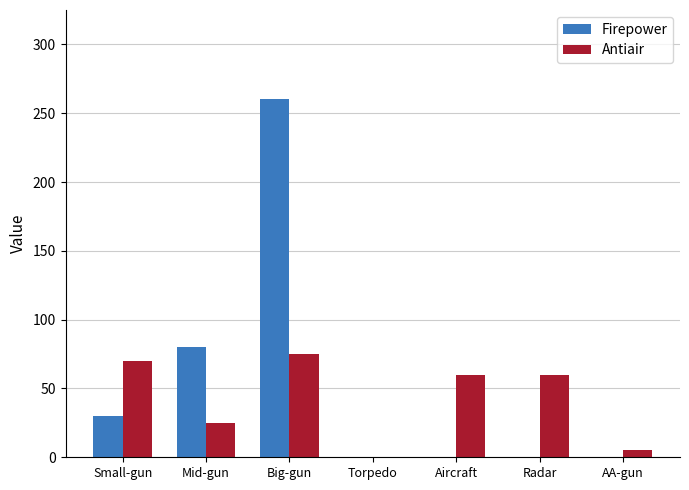

Are the bars grouped side by side (vs. stacked)?

Yes